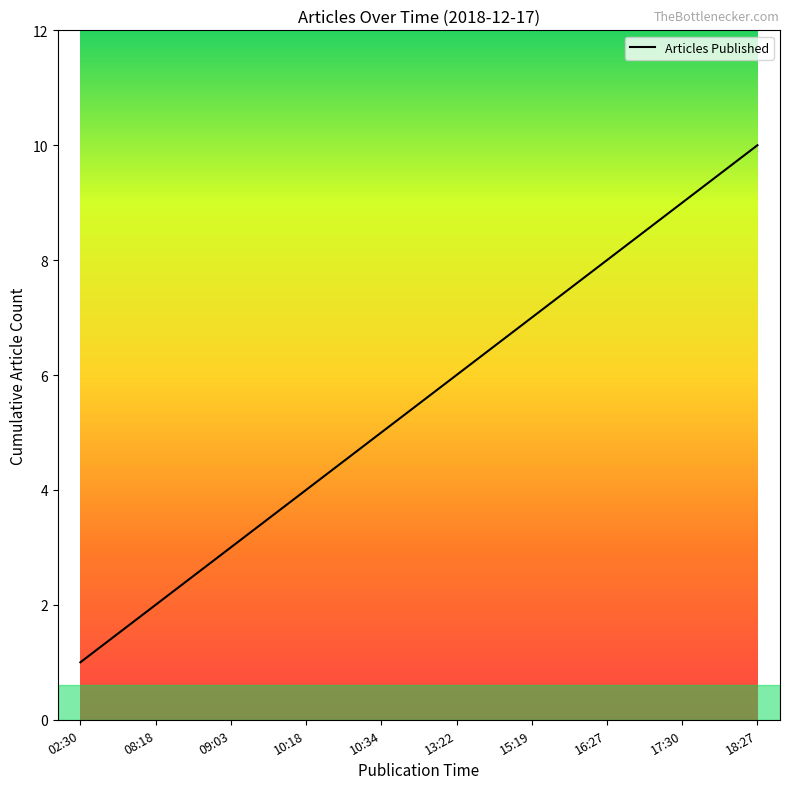

List the labels in order of value, smallest first.

02:30, 08:18, 09:03, 10:18, 10:34, 13:22, 15:19, 16:27, 17:30, 18:27